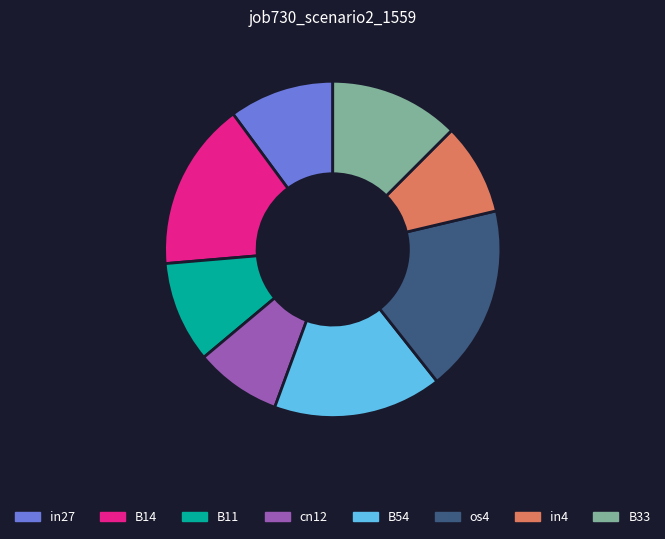

Which has a higher value, in4 or B33?

B33